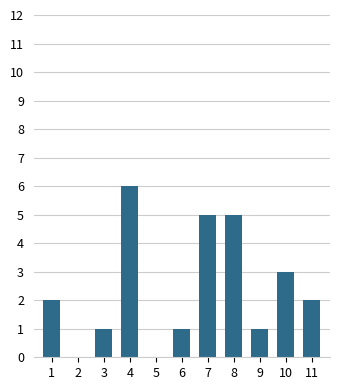

Reading right to left, transcribe all the data shown in this chart.

2	3	1	5	5	1	0	6	1	0	2